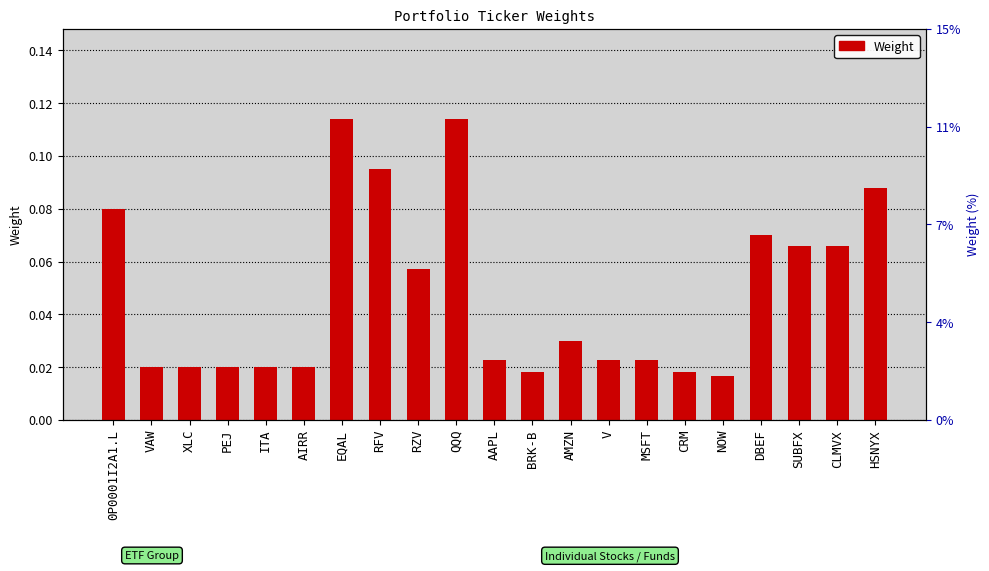

What position from the left is V?

14